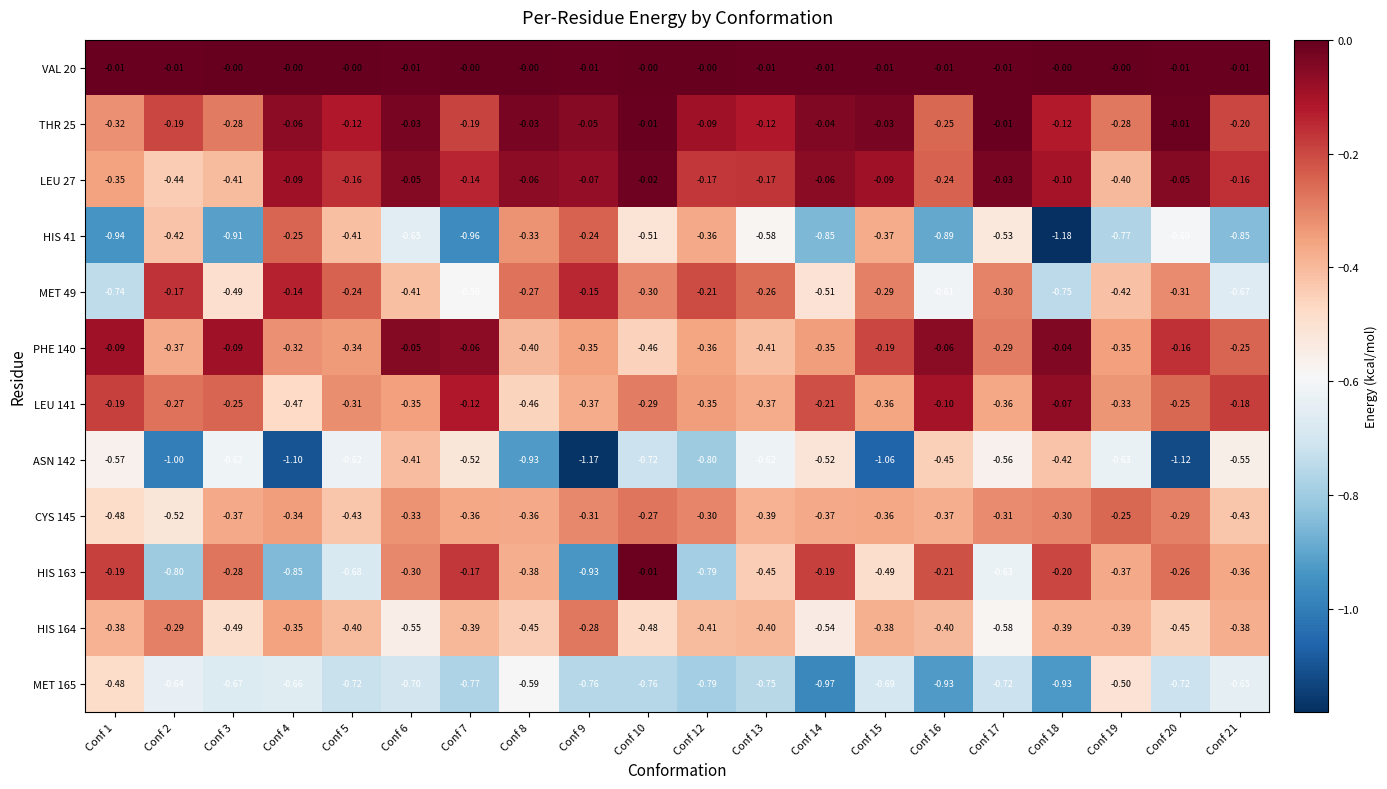

Is the value of ASN 142 at Conf 15 greater than the value of LEU 141 at Conf 21?

No